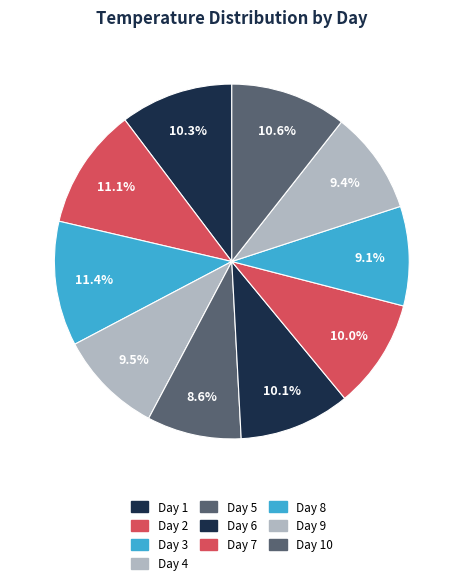

Is it true that Day 7 is 17% of the pie?

False